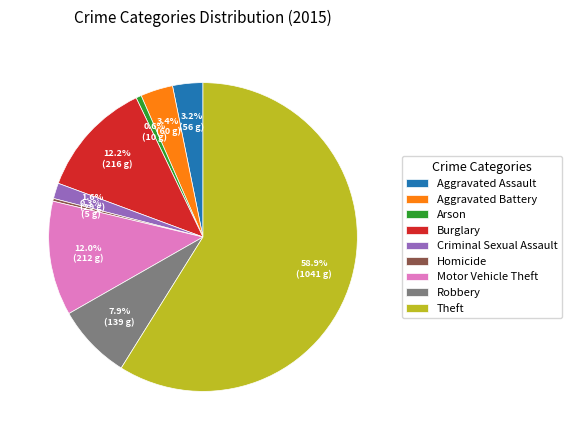

To the nearest percent, what portion does Burglary represent?

12%